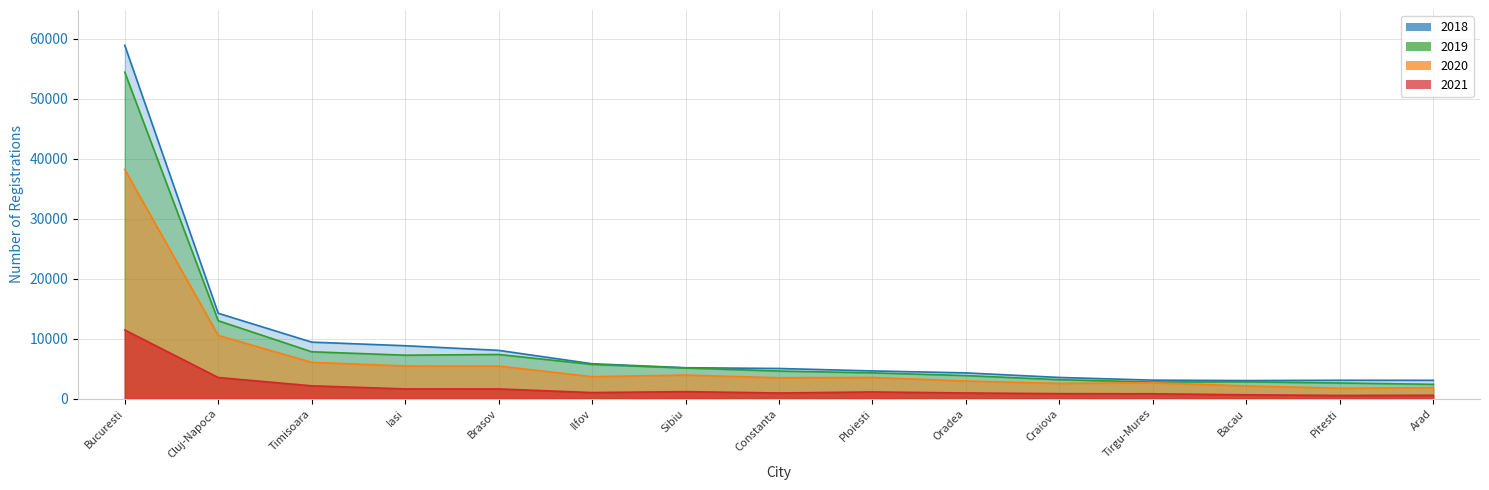

Which series has the largest range (max minus min)?

2018